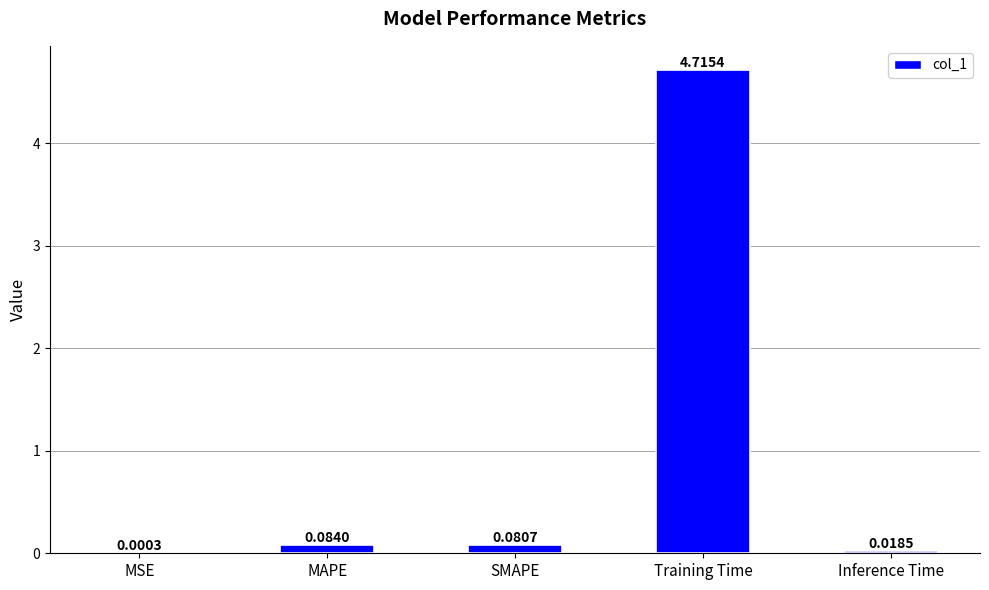

What is the sum of all values?

4.9